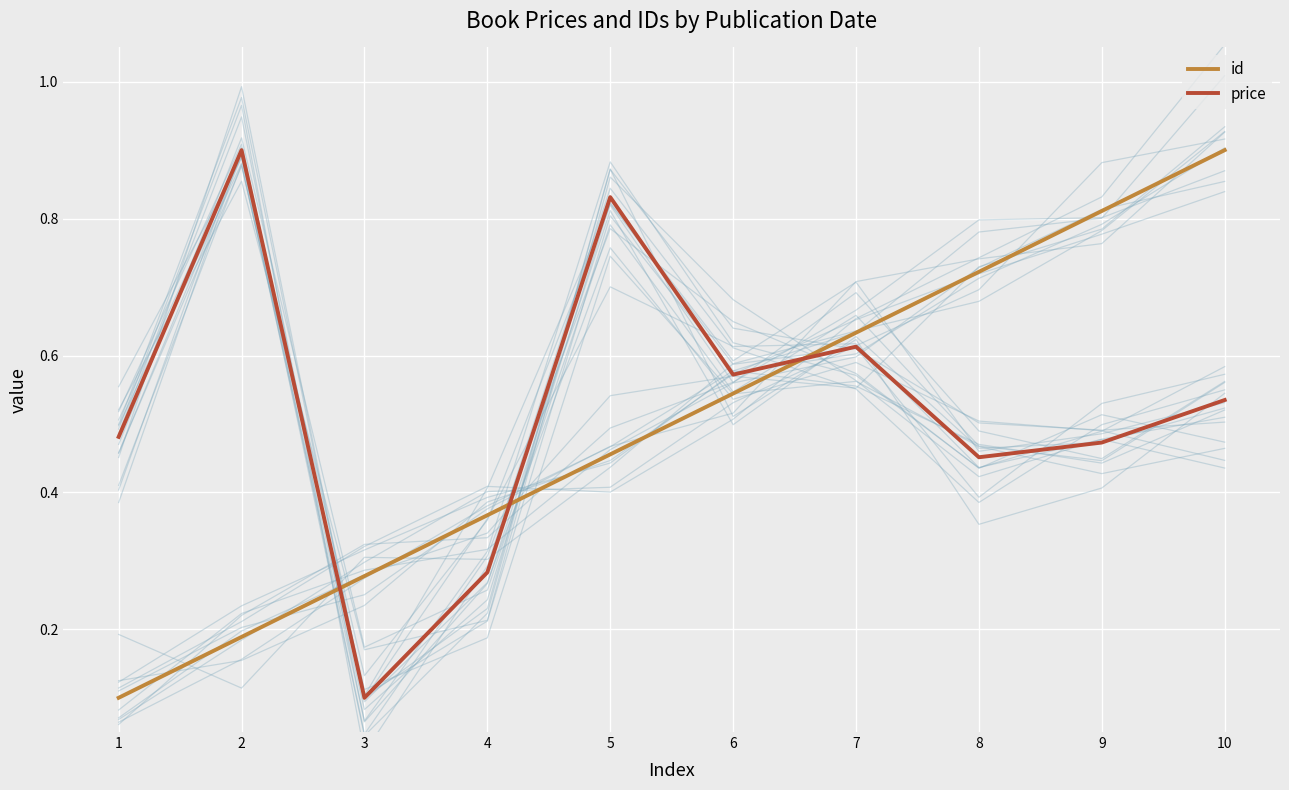

At 4, list the series in order from largest to smallest.

id, price